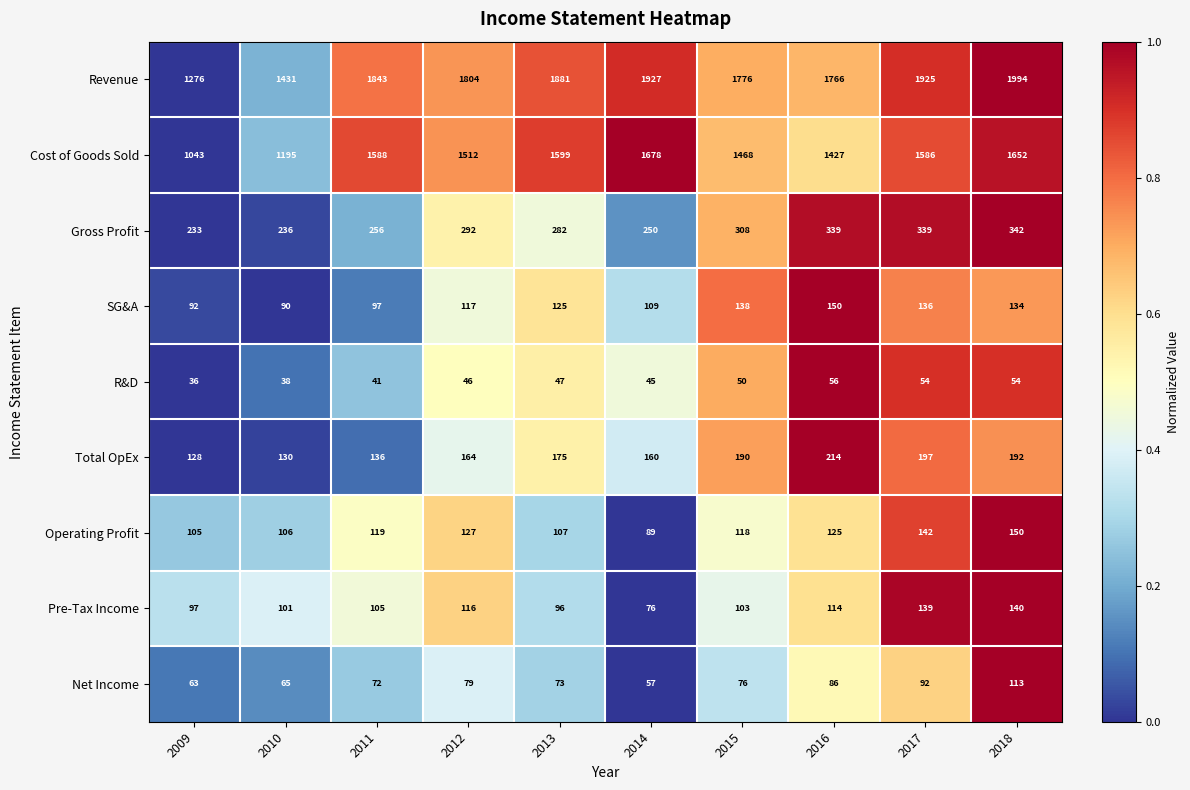

The value of Pre-Tax Income at 2010 is 101. True or false?

True